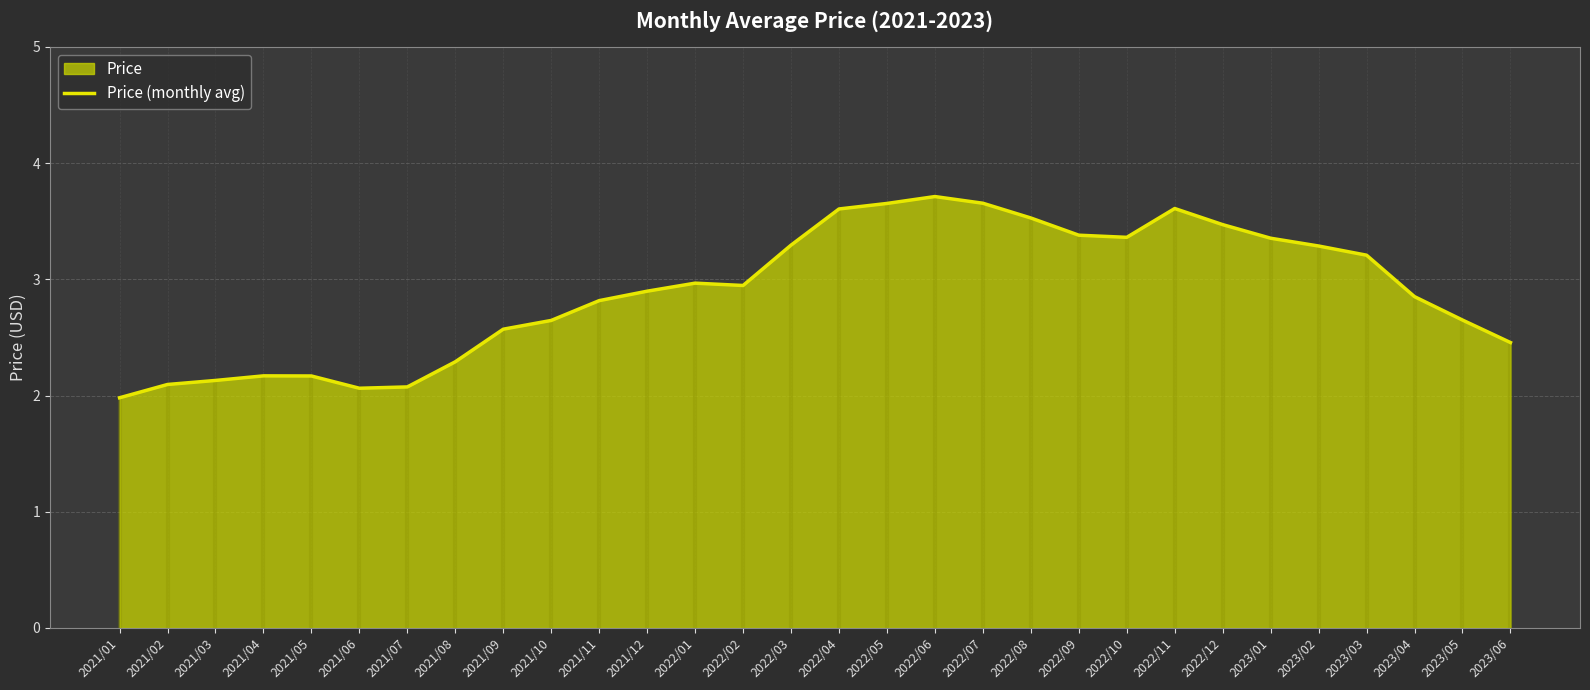

Reading left to right, list all the values displayed in this chart.

2.0	2.1	2.1	2.2	2.2	2.1	2.1	2.3	2.6	2.6	2.8	2.9	3.0	2.9	3.3	3.6	3.7	3.7	3.7	3.5	3.4	3.4	3.6	3.5	3.4	3.3	3.2	2.9	2.6	2.5